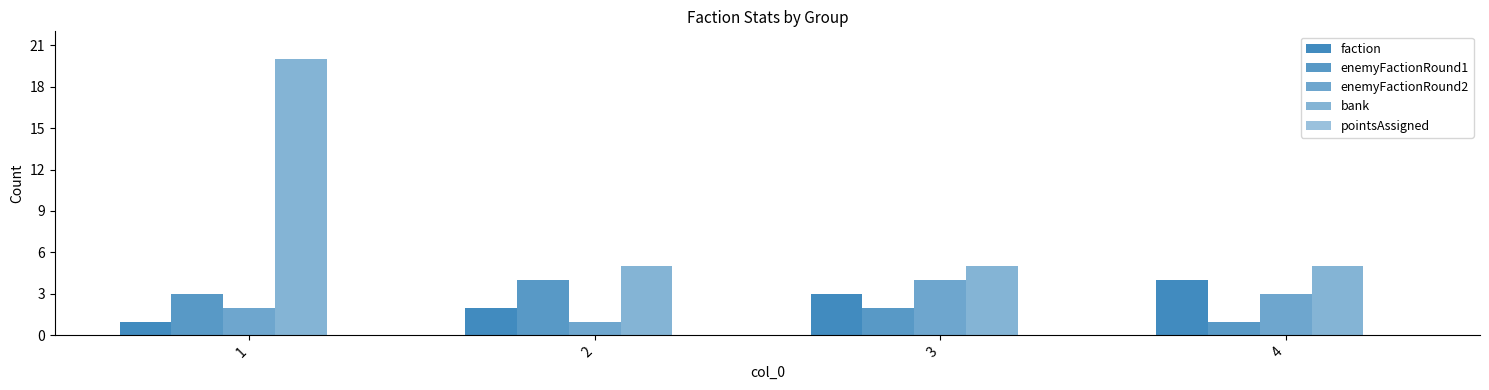

At how many categories does at least one series exceed 15?

1